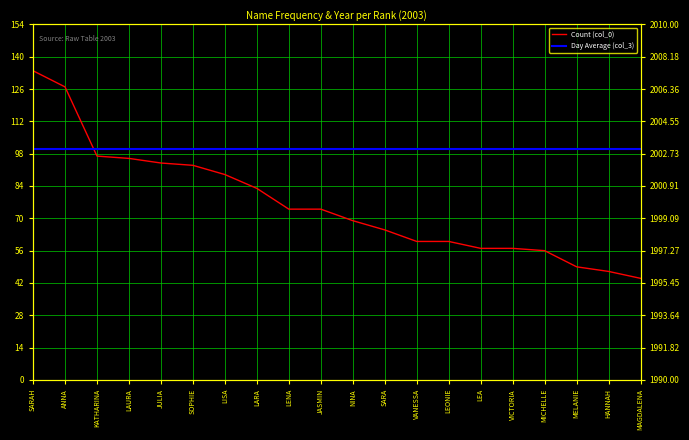

Which has a higher value, LARA or MICHELLE?

LARA